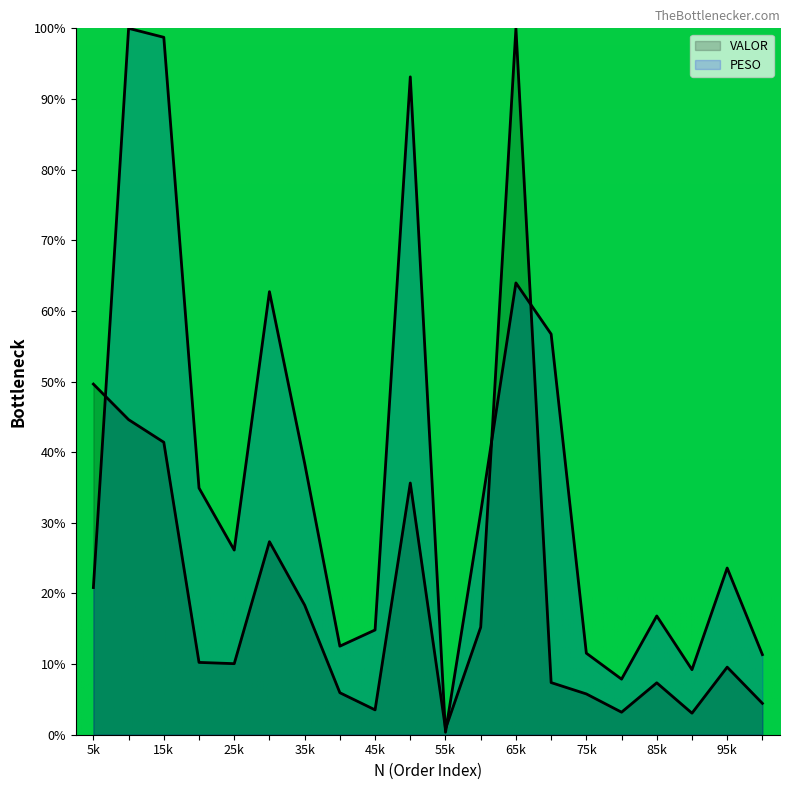

The PESO series shows 62.7 at 6. True or false?

True